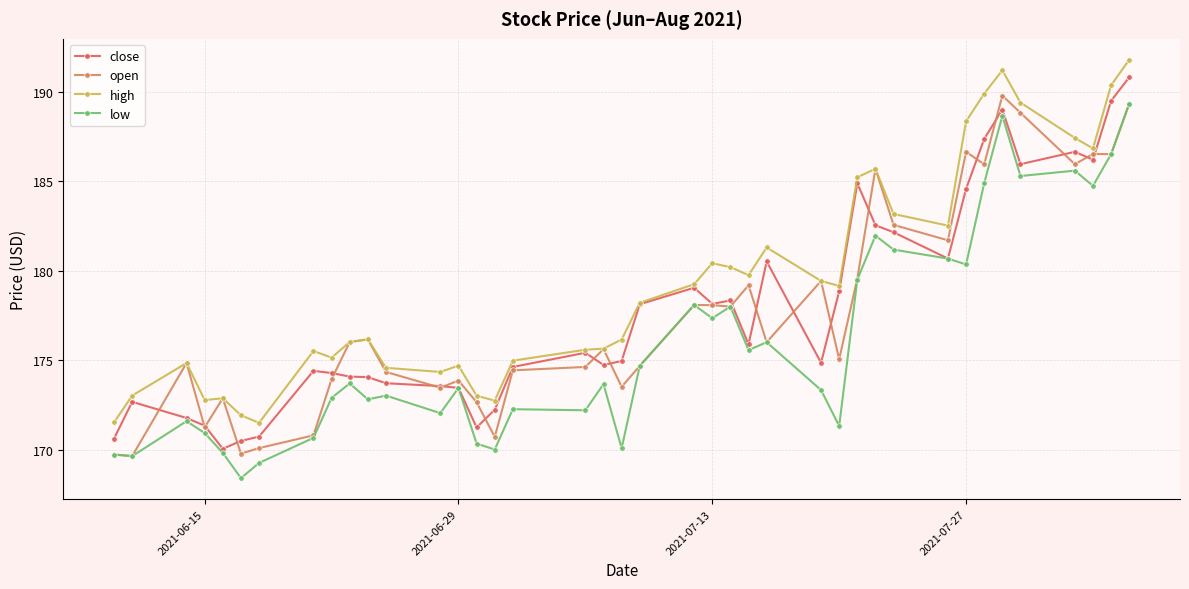

True or false: high has more than 1 points higher than both neighbors.

True